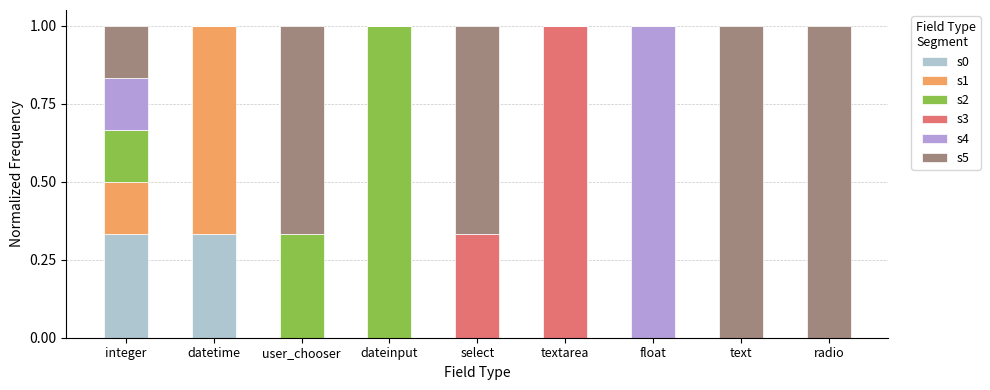

What is the total value across all series at textarea?

1.0